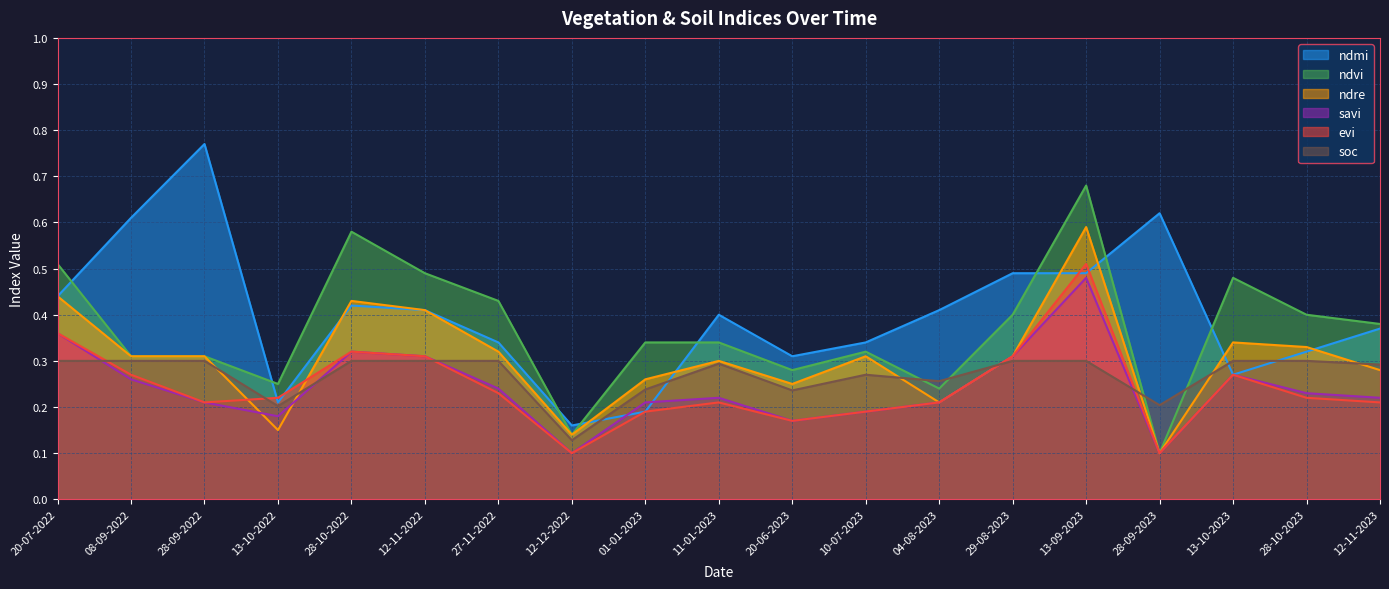

What is the value of the evi point at the 11th from the left?

0.2